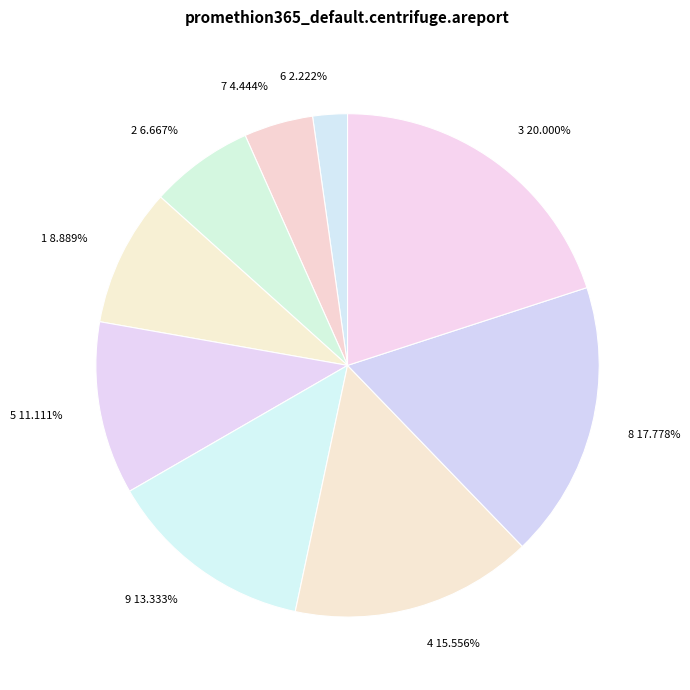

Is 5 the majority of the pie?

No